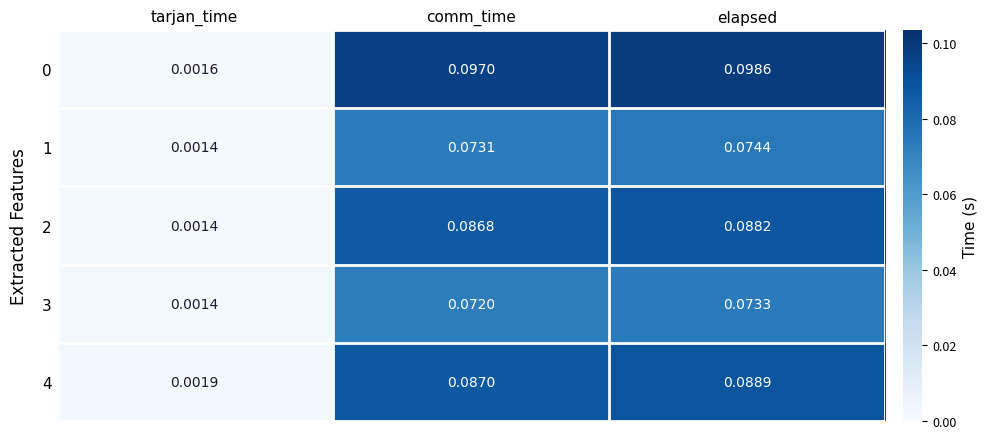

List the labels in order of 0 value, smallest first.

tarjan_time, comm_time, elapsed